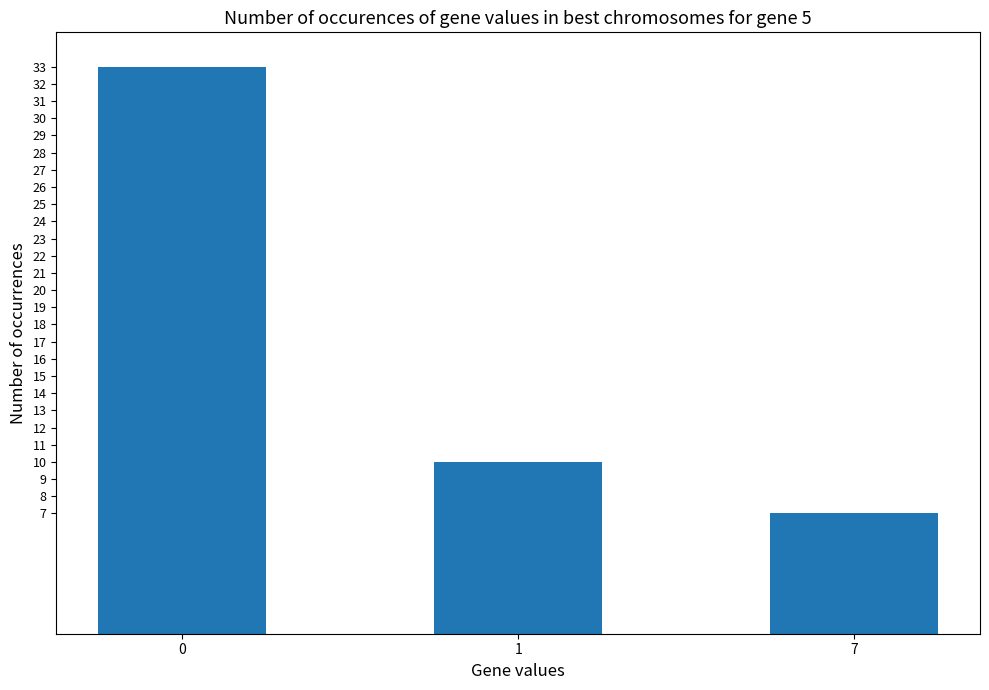

What is the greatest value displayed?

33